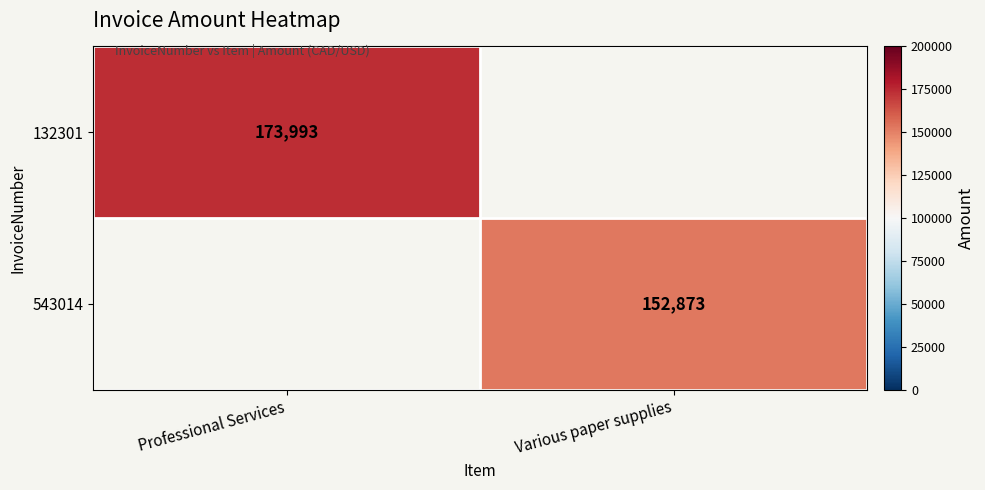

Which category has the highest value across all series?

Professional Services